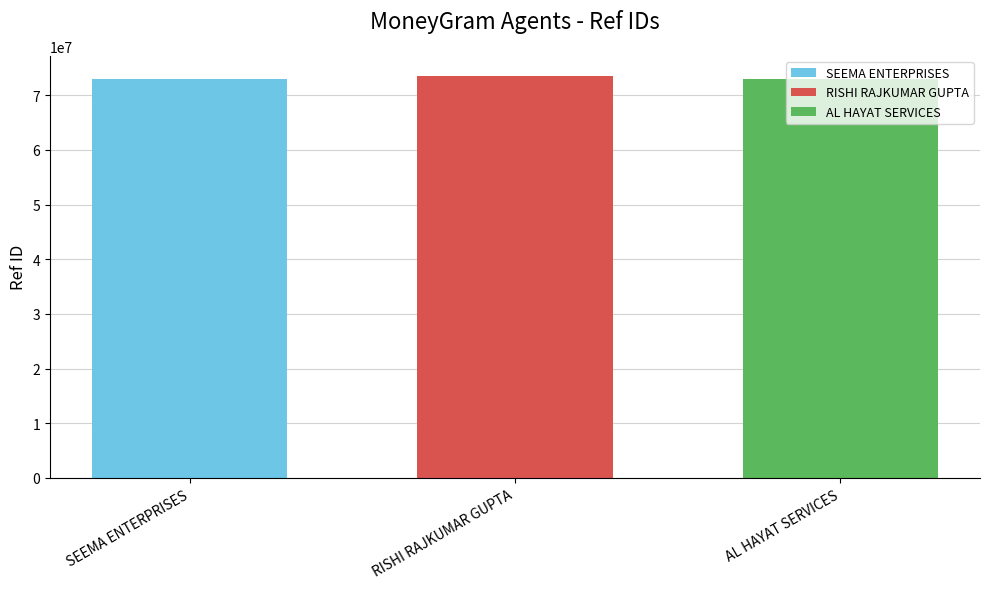

What is the minimum value shown in the chart?

72892084